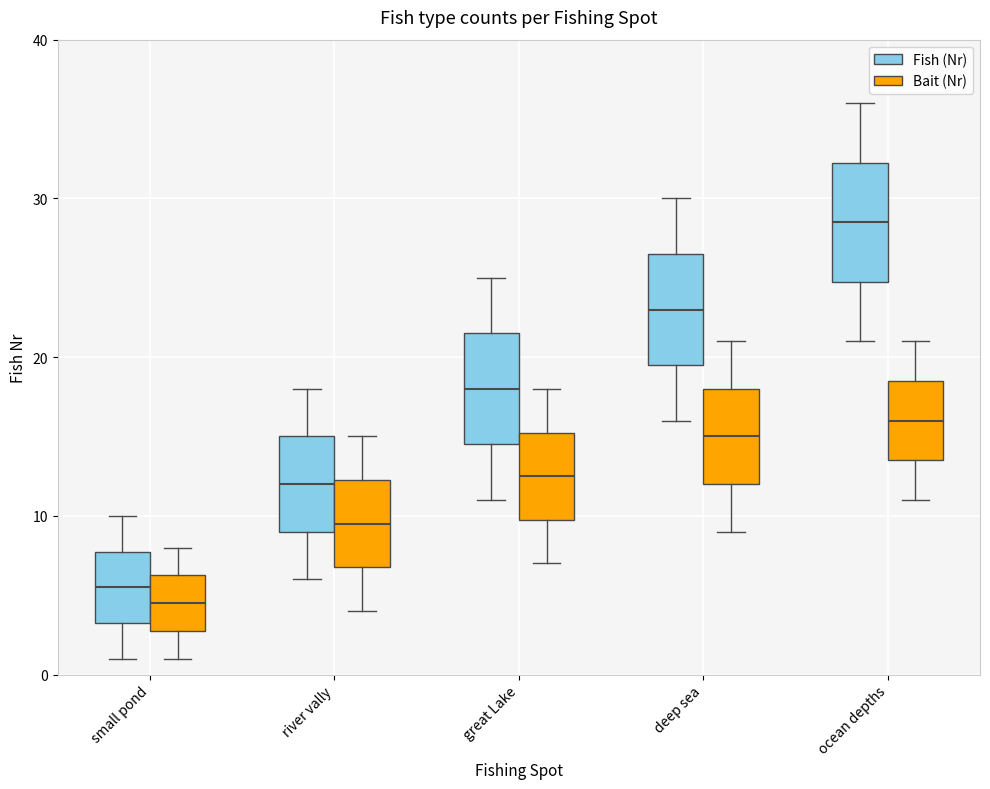

Where does the median line of the box for river vally (Bait (Nr)) sit on the y-axis? The values are not printed on the chart, so give them approximately, as read against the axis.

10